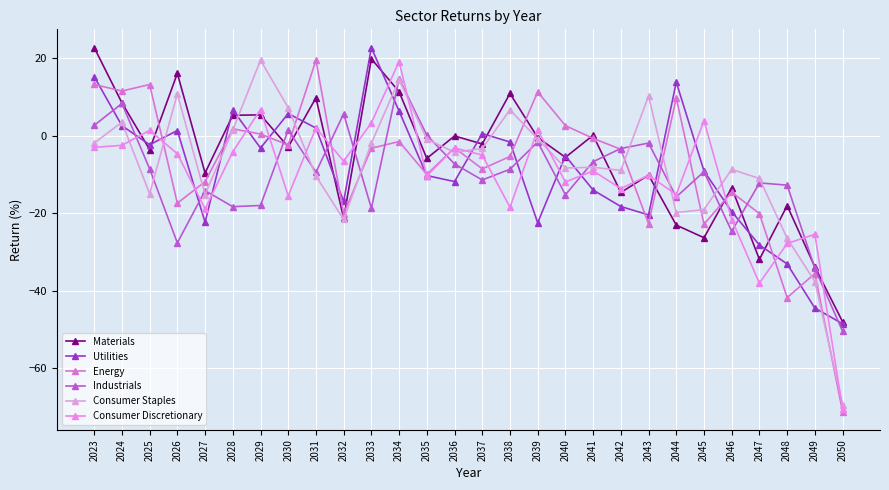

How many interior local peaks does the Consumer Staples series have?

8